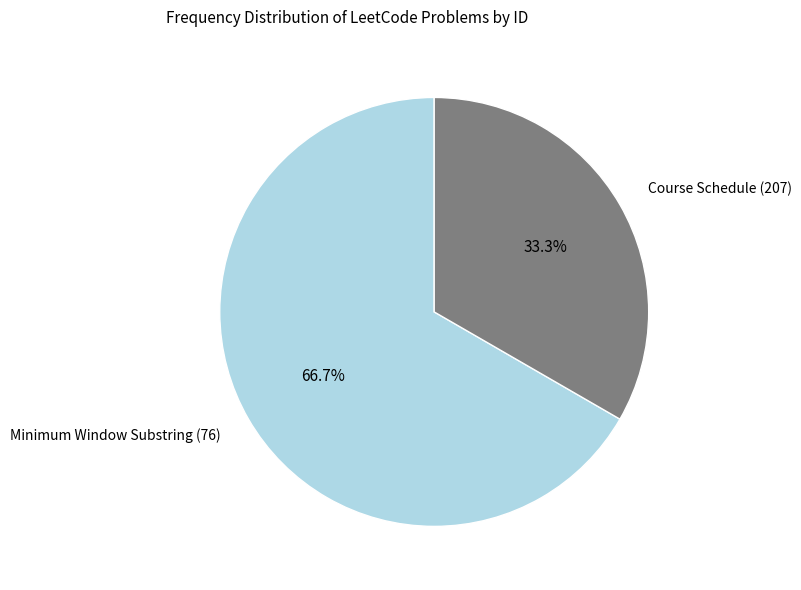

Which slice is the largest?

Minimum Window Substring (76)